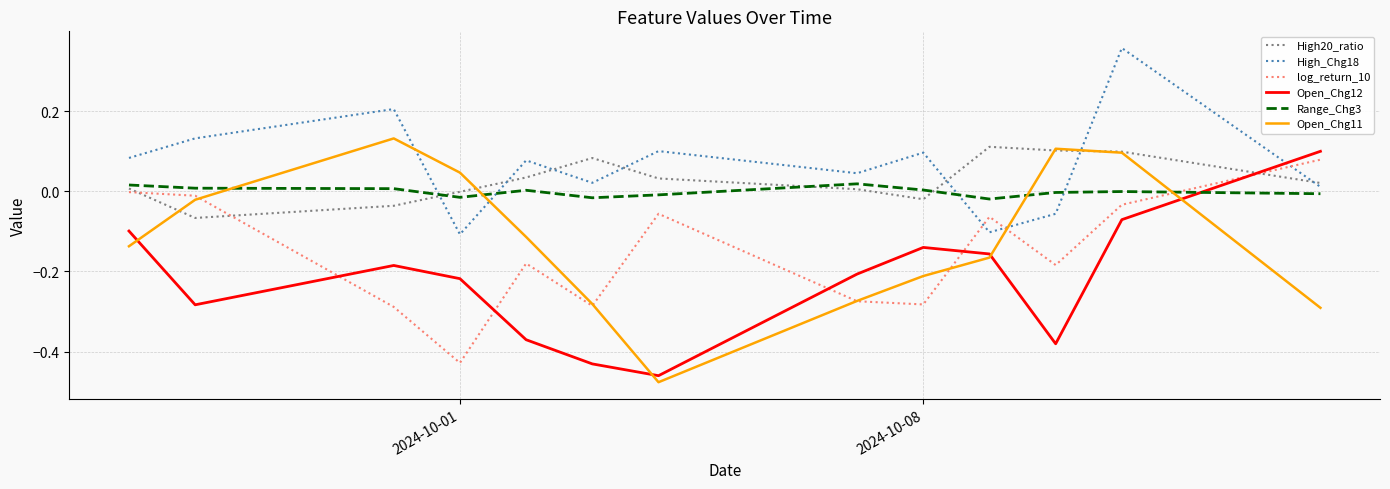

Which series has the largest range (max minus min)?

Open_Chg11